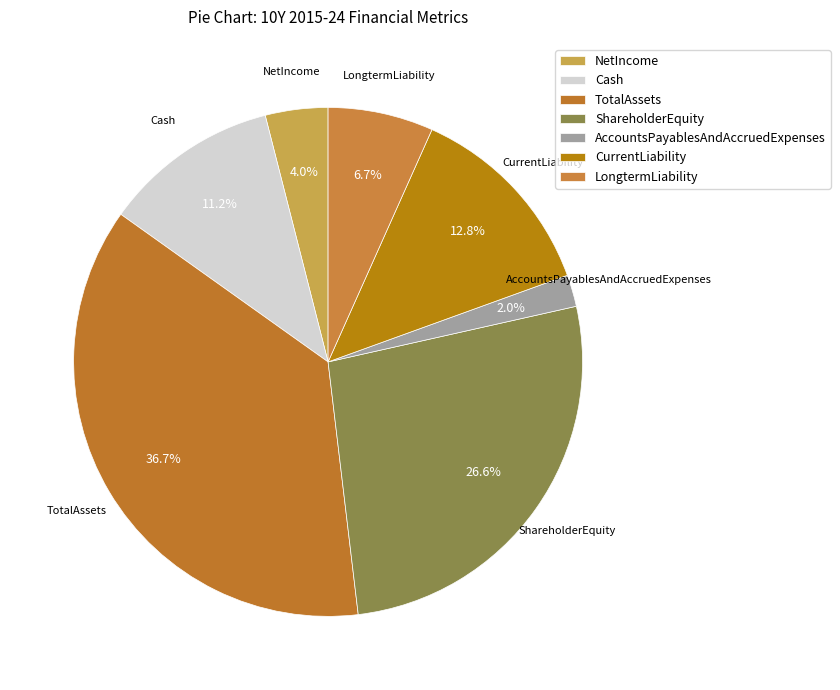

Count the number of slices in the pie.

7